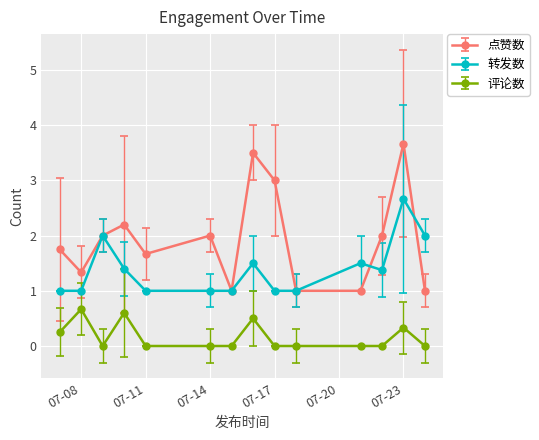

True or false: 评论数 and 点赞数 intersect in this chart.

False